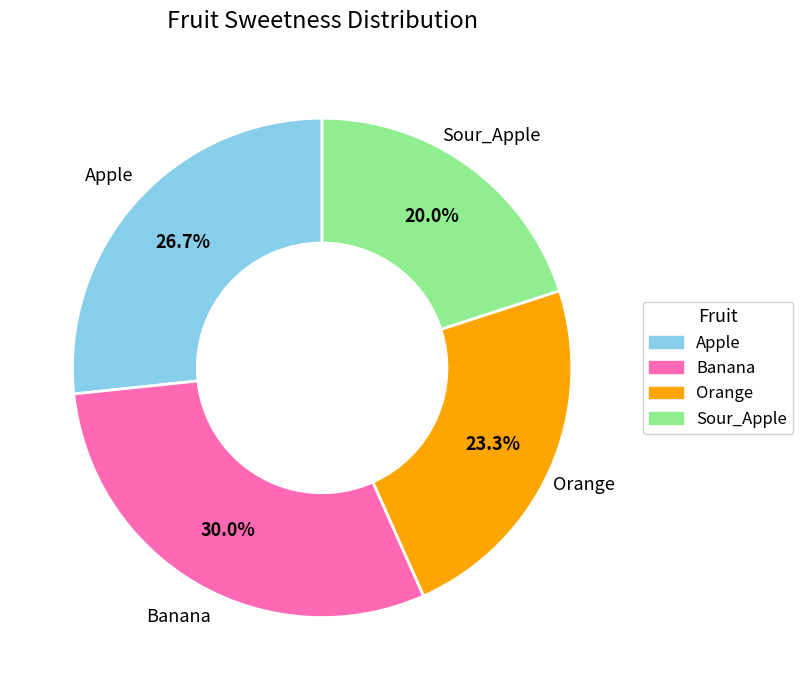

Rank the categories by value from lowest to highest.

Sour_Apple, Orange, Apple, Banana